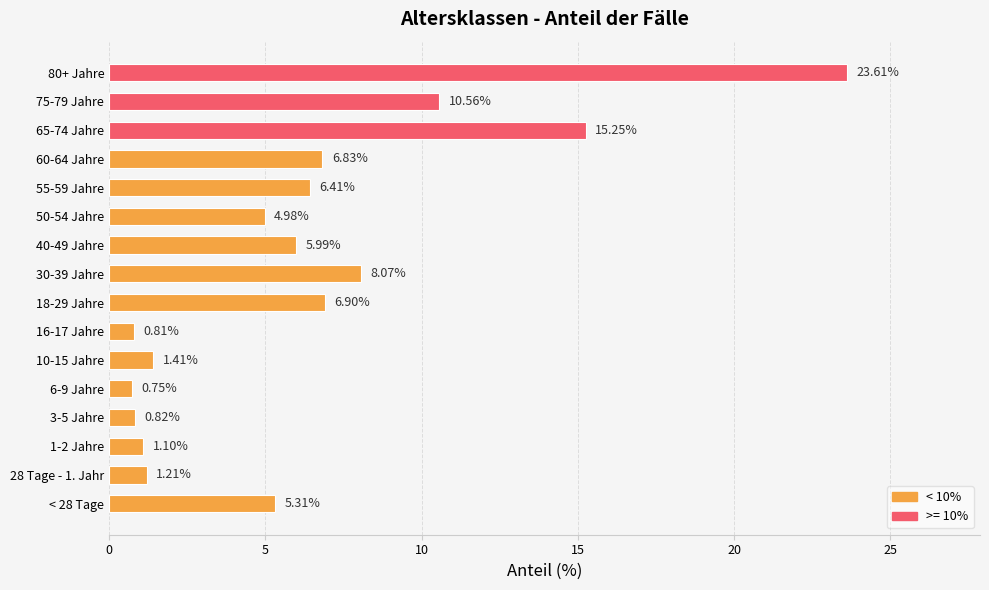

Rank the categories by value from highest to lowest.

80+ Jahre, 65-74 Jahre, 75-79 Jahre, 30-39 Jahre, 18-29 Jahre, 60-64 Jahre, 55-59 Jahre, 40-49 Jahre, < 28 Tage, 50-54 Jahre, 10-15 Jahre, 28 Tage - 1. Jahr, 1-2 Jahre, 3-5 Jahre, 16-17 Jahre, 6-9 Jahre